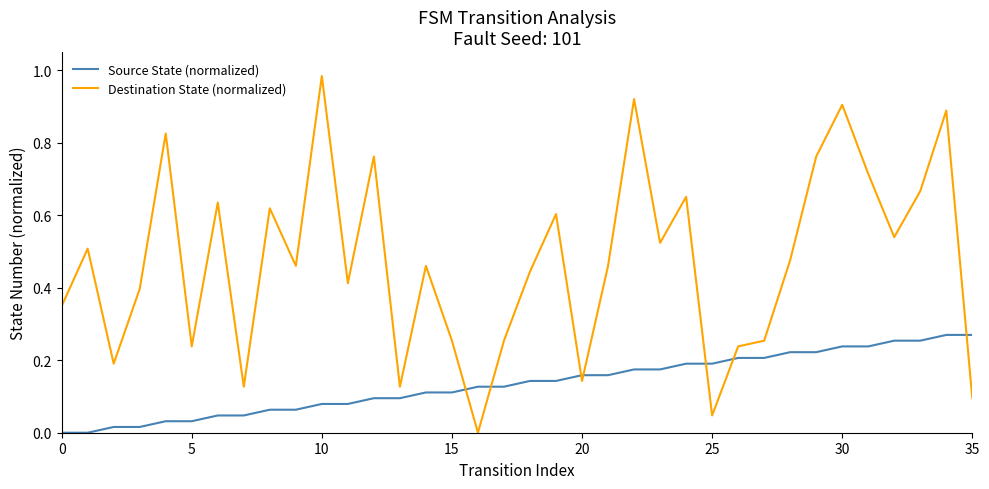

What are all the series names shown in the legend?

Source State (normalized), Destination State (normalized)